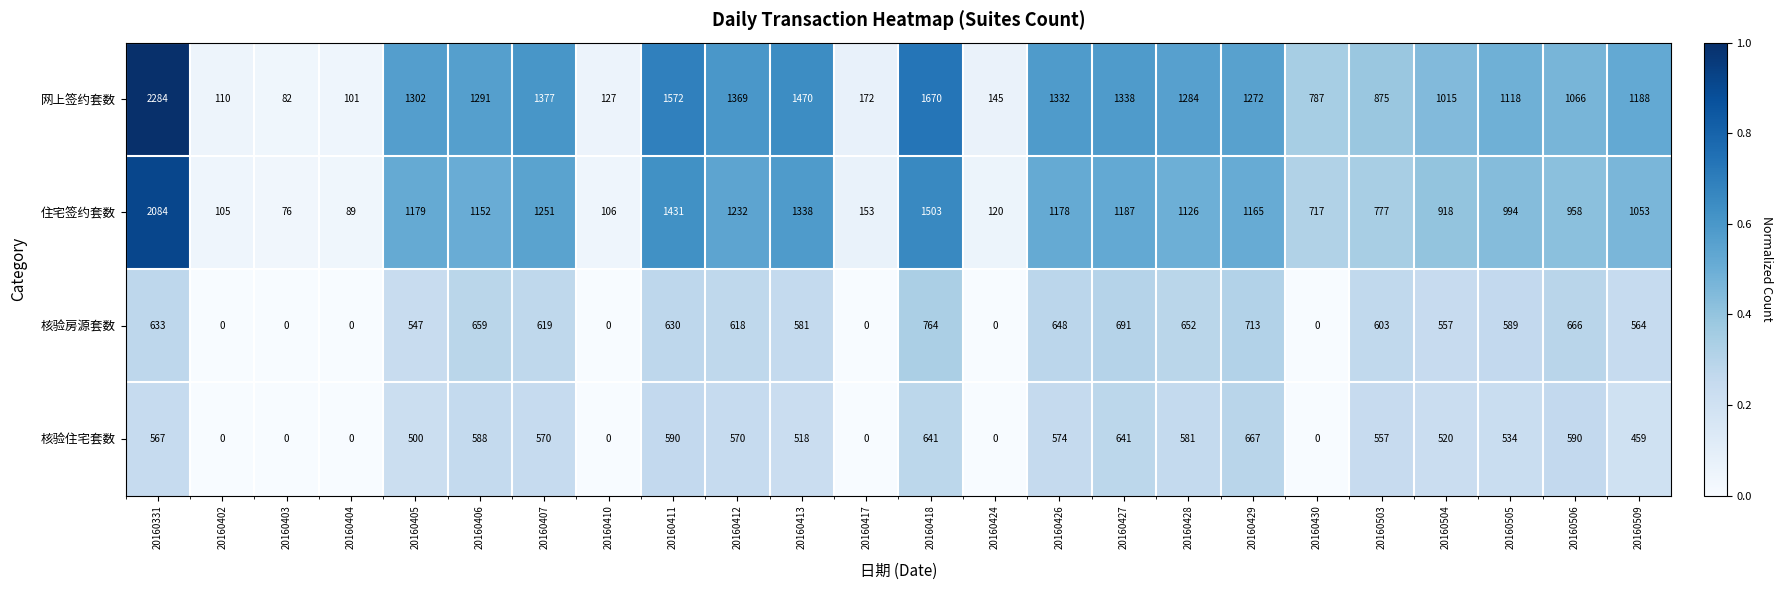

What is the difference between the 网上签约套数 values at 20160417 and 20160430?

615